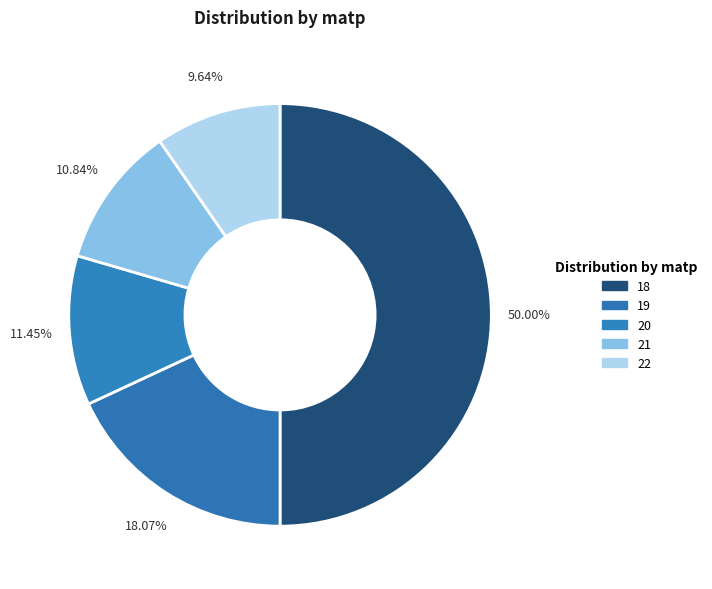

How many slices are in this pie chart?

5